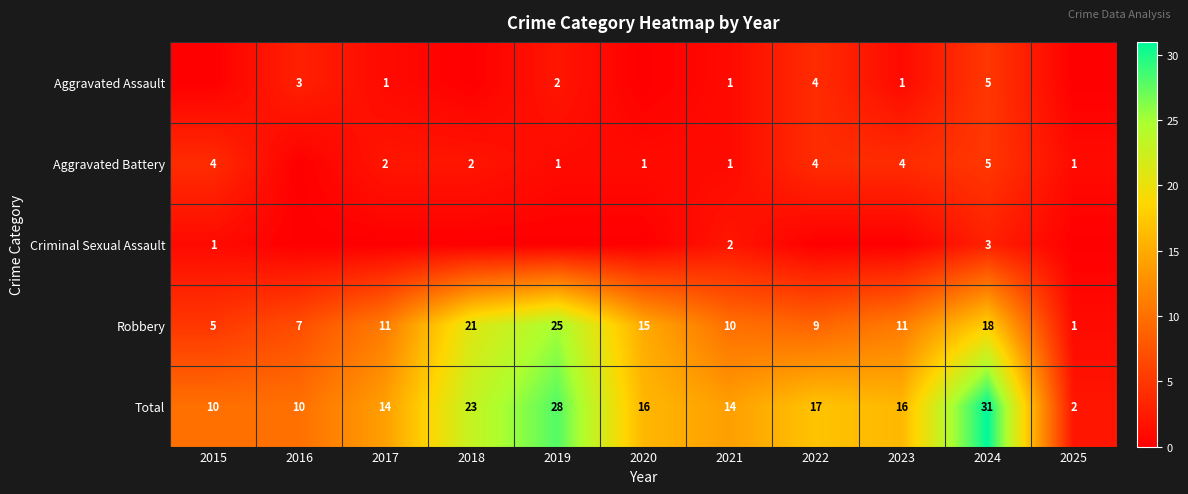

At which label does Robbery reach its minimum?

2025